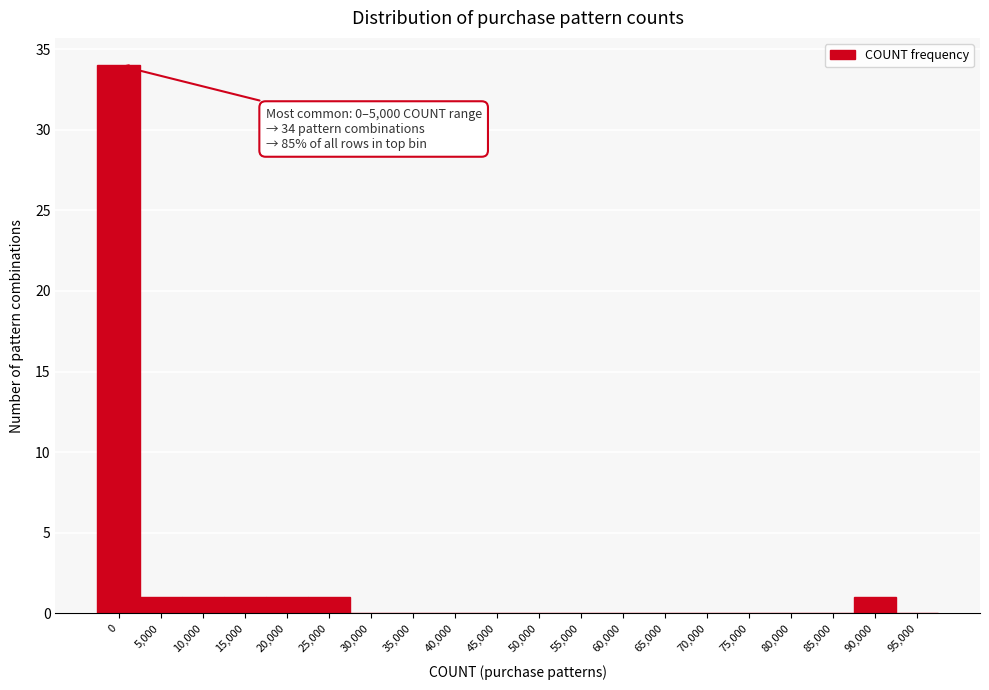

Reading left to right, list all the values displayed in this chart.

0=34	5,000=1	10,000=1	15,000=1	20,000=1	25,000=1	30,000=0	35,000=0	40,000=0	45,000=0	50,000=0	55,000=0	60,000=0	65,000=0	70,000=0	75,000=0	80,000=0	85,000=0	90,000=1	95,000=0